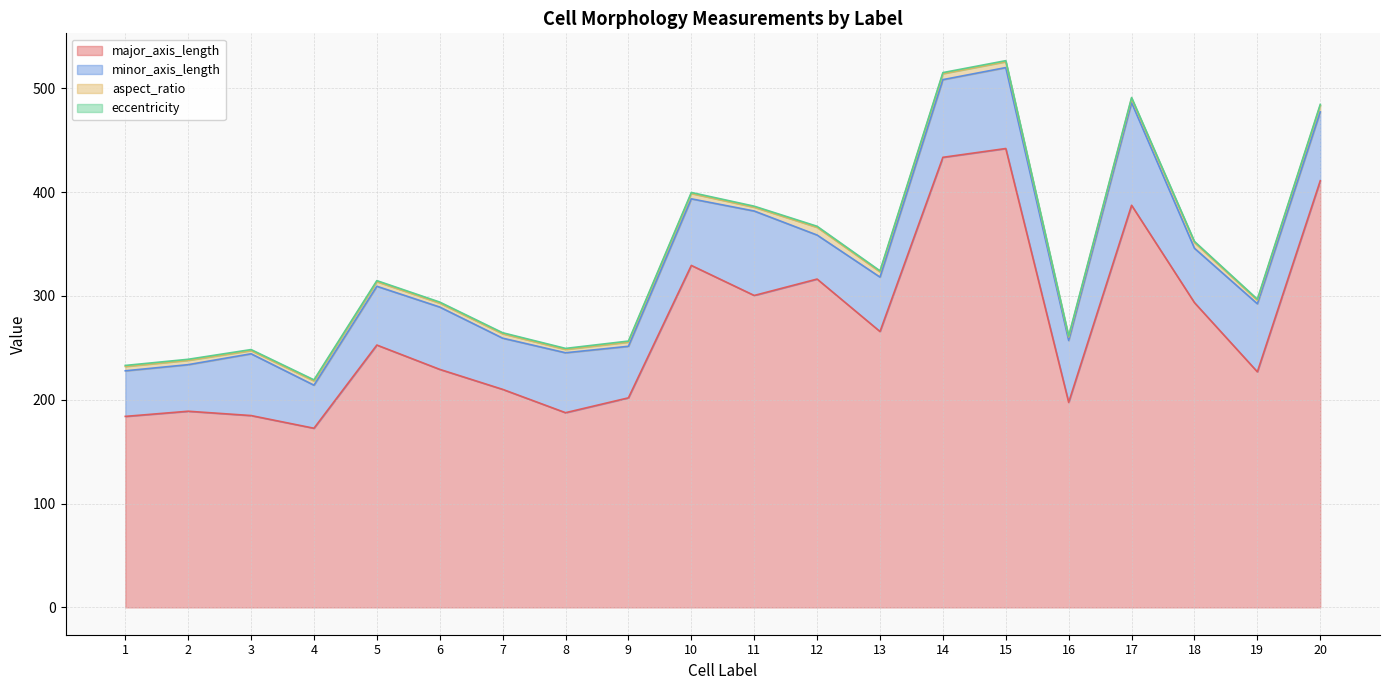

At which category does major_axis_length reach its first local peak?

2